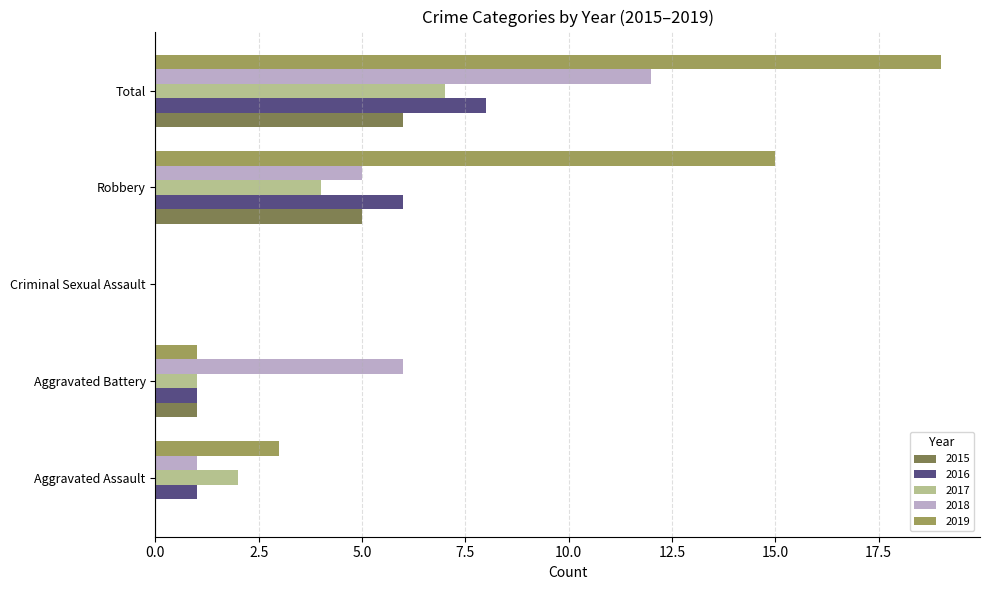

True or false: 2015 has a value of 5 at Robbery.

True